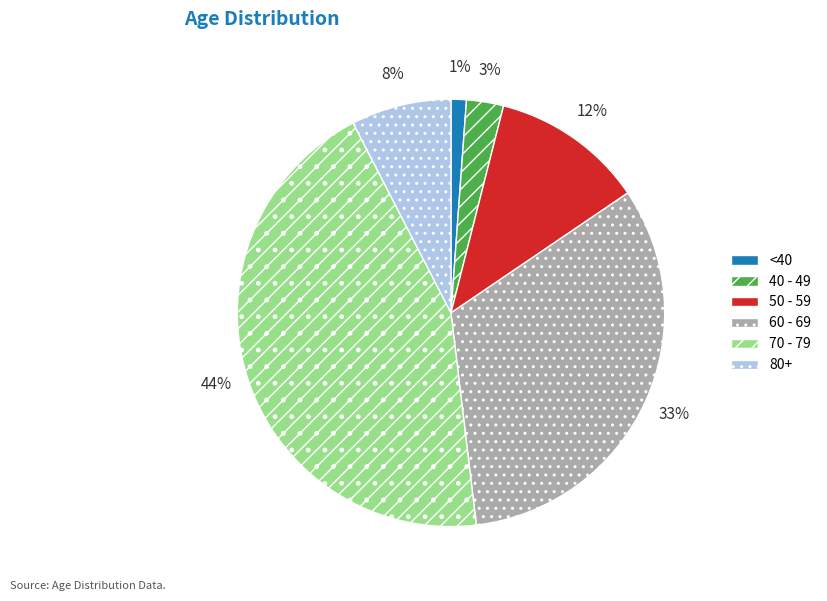

What percentage is the 50 - 59 slice, to the nearest percent?

12%